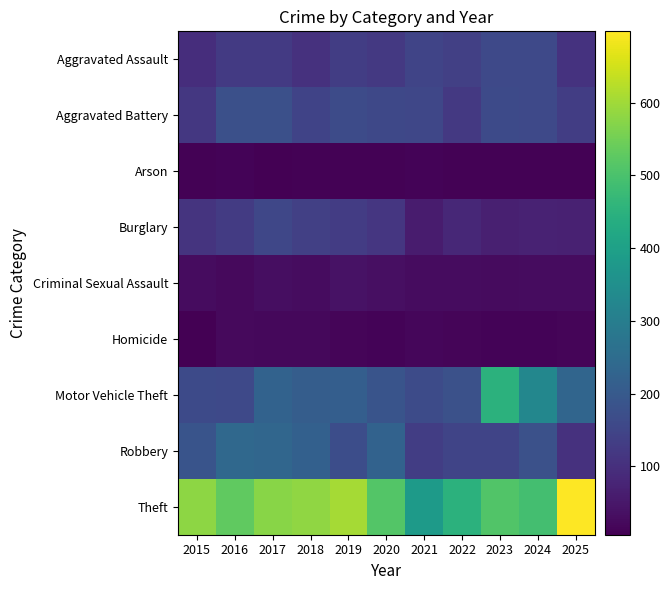

Which has a higher value, 2022 or 2023?

2023